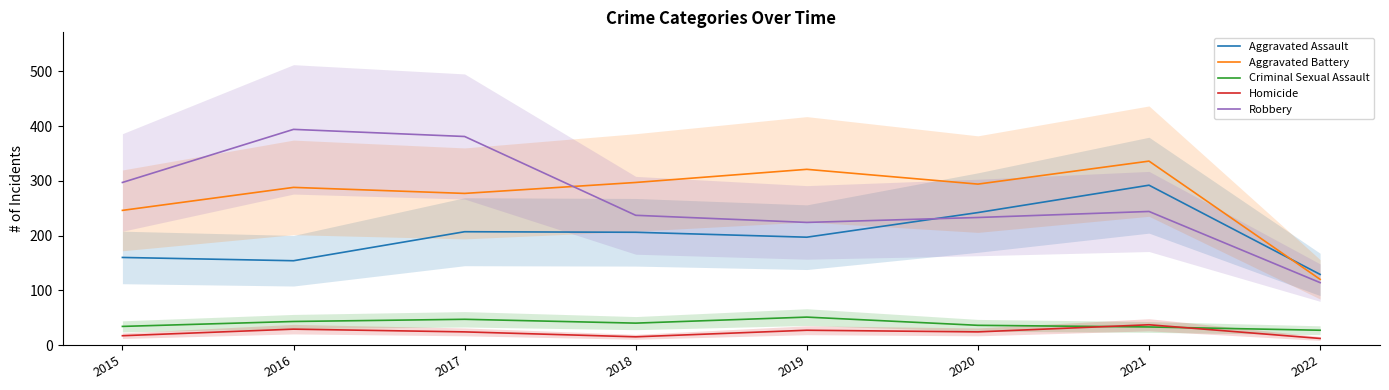

How many interior local valleys does the Aggravated Battery series have?

2